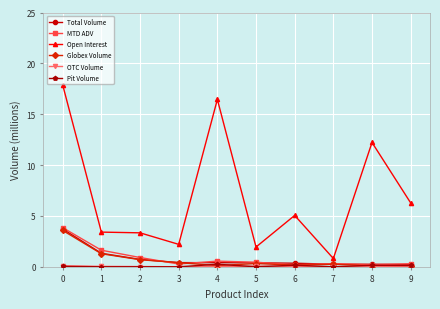

Which series has the largest total across all categories?

Open Interest